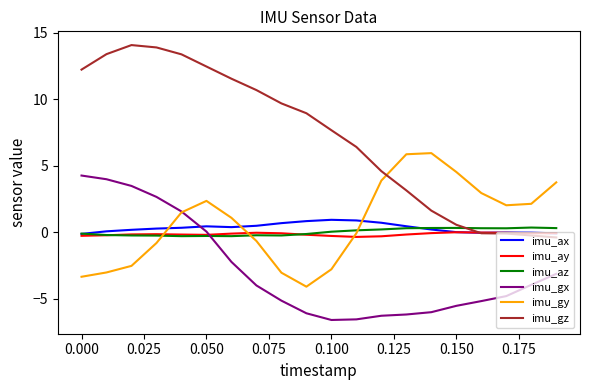

Which series has the largest range (max minus min)?

imu_gz